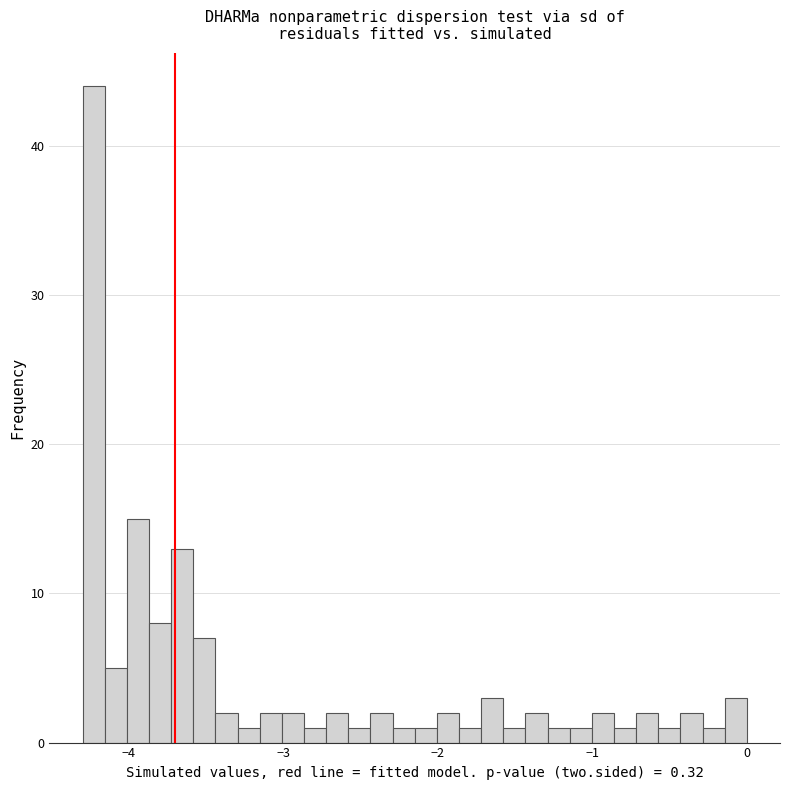

Read against the x-axis, roughly where is the centre of the tallest bar?

-4.2